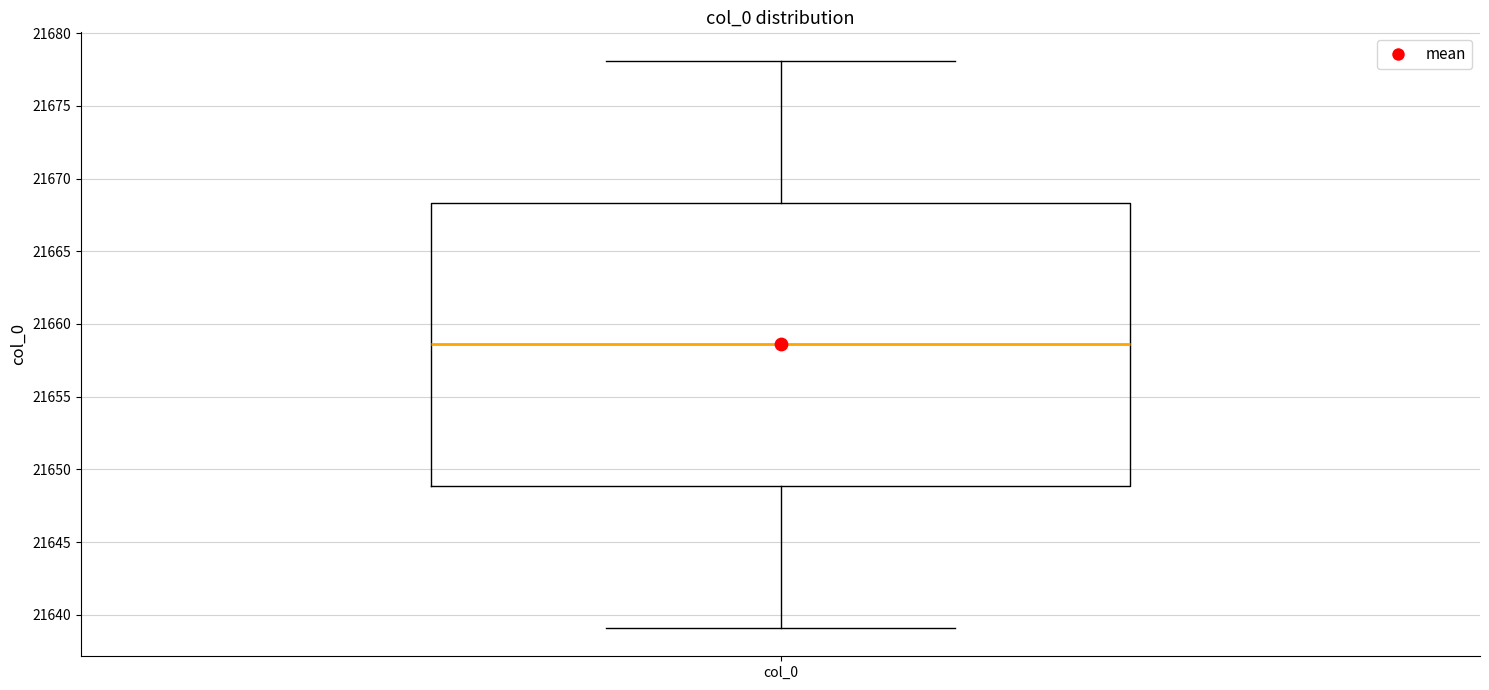

Read this box plot against the y-axis: the position of the median line, the range covered by the box, and the ends of both whiskers. The values are not printed on the chart, so give them approximately, as read against the axis.

median 21658.5, box 21649.0 to 21668.5, whiskers 21639.0 to 21678.0